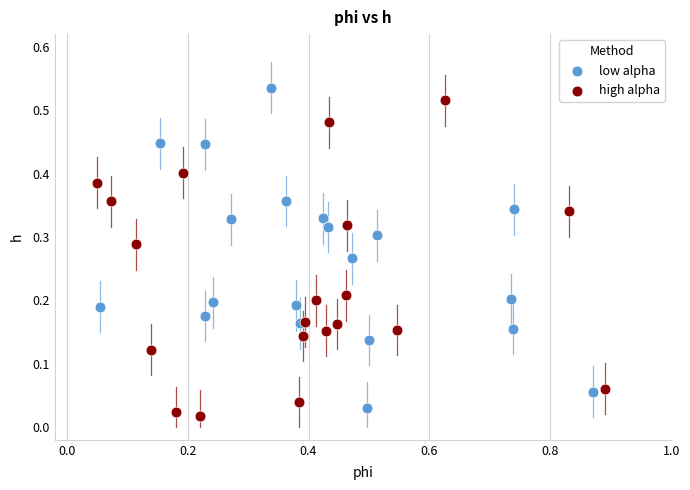

What are all the series names shown in the legend?

low alpha, high alpha